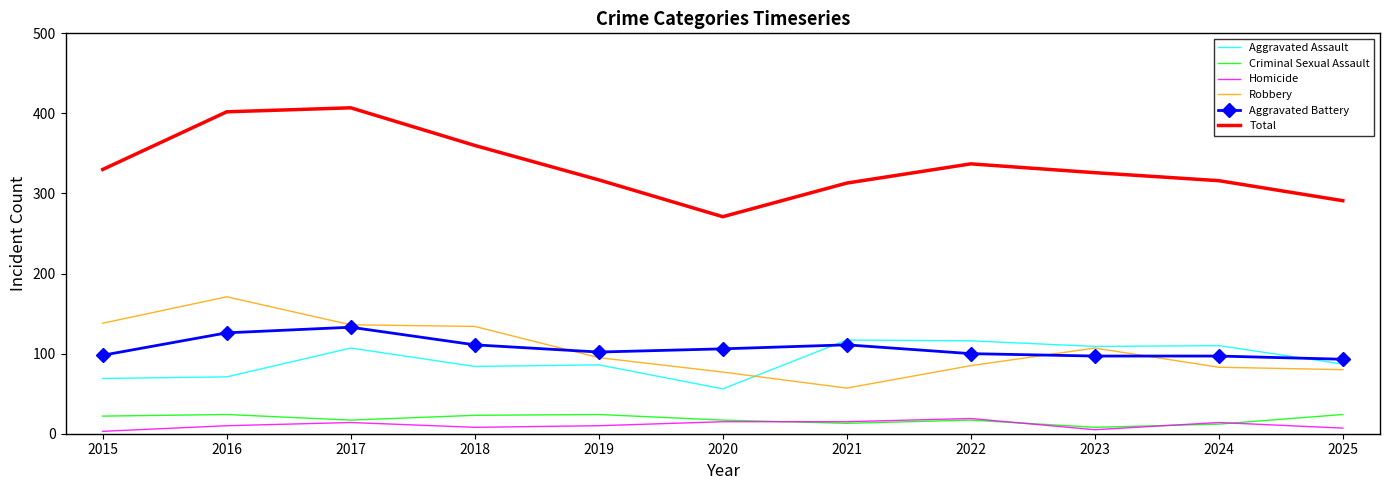

What is the lowest value of the Aggravated Assault series?

56